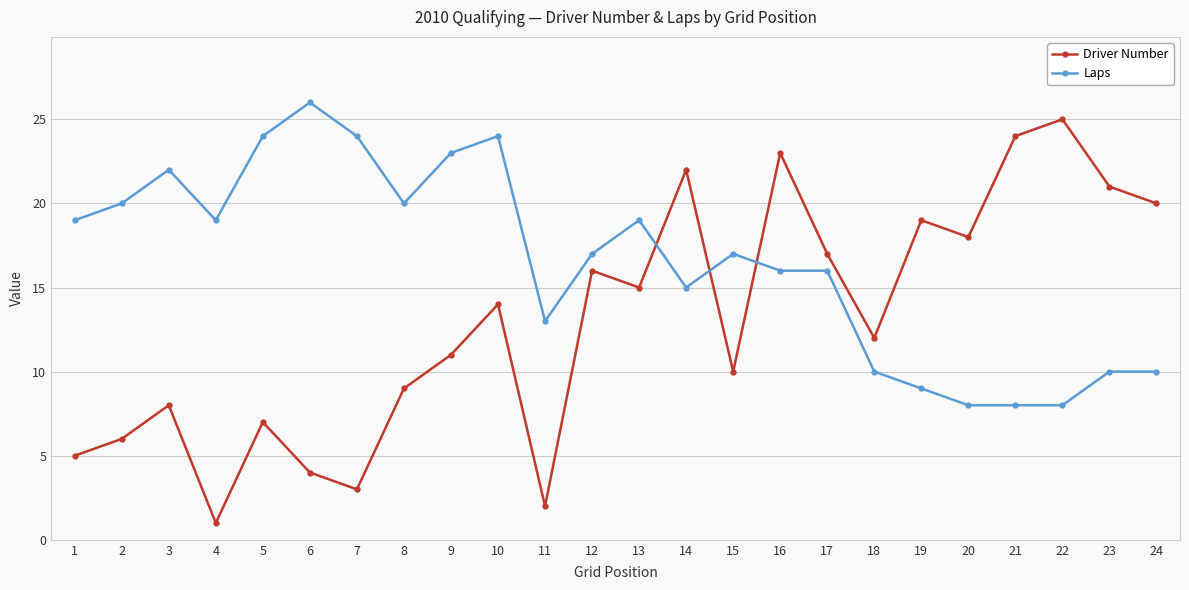

List the series in order of their overall mean, highest first.

Laps, Driver Number